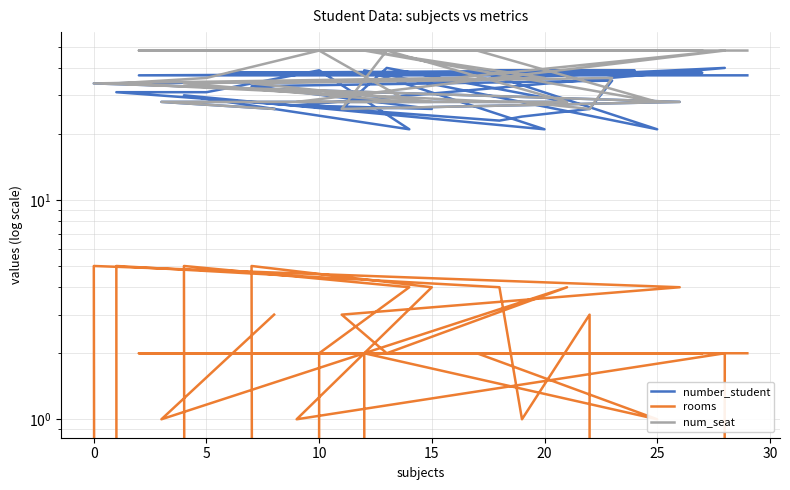

True or false: number_student and rooms cross at least once.

False